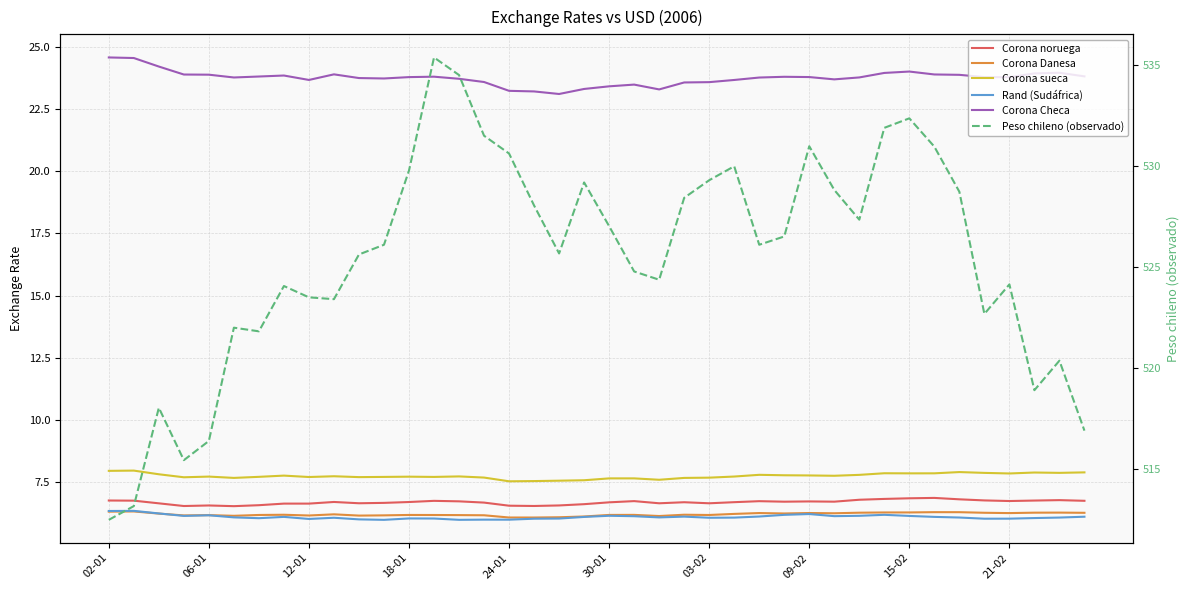

True or false: Peso chileno (observado) and Corona noruega cross at least once.

False